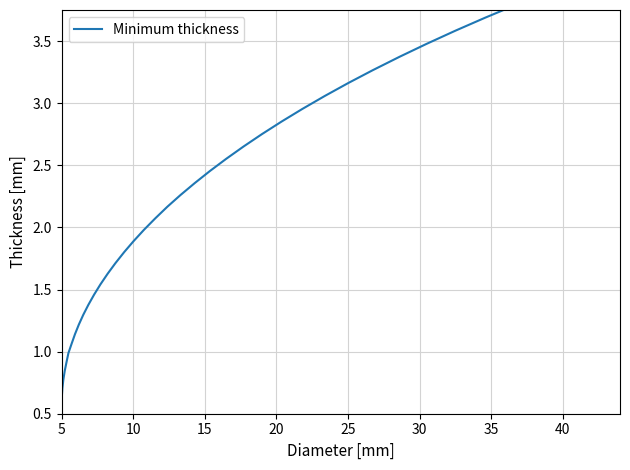

How many values are below 2?

19